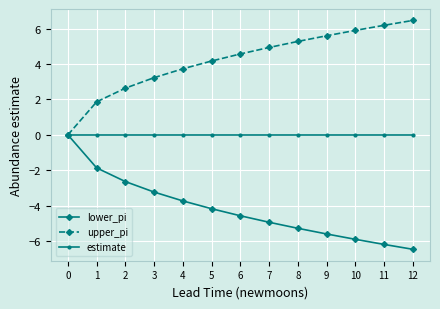

Does the chart have visible grid lines?

Yes